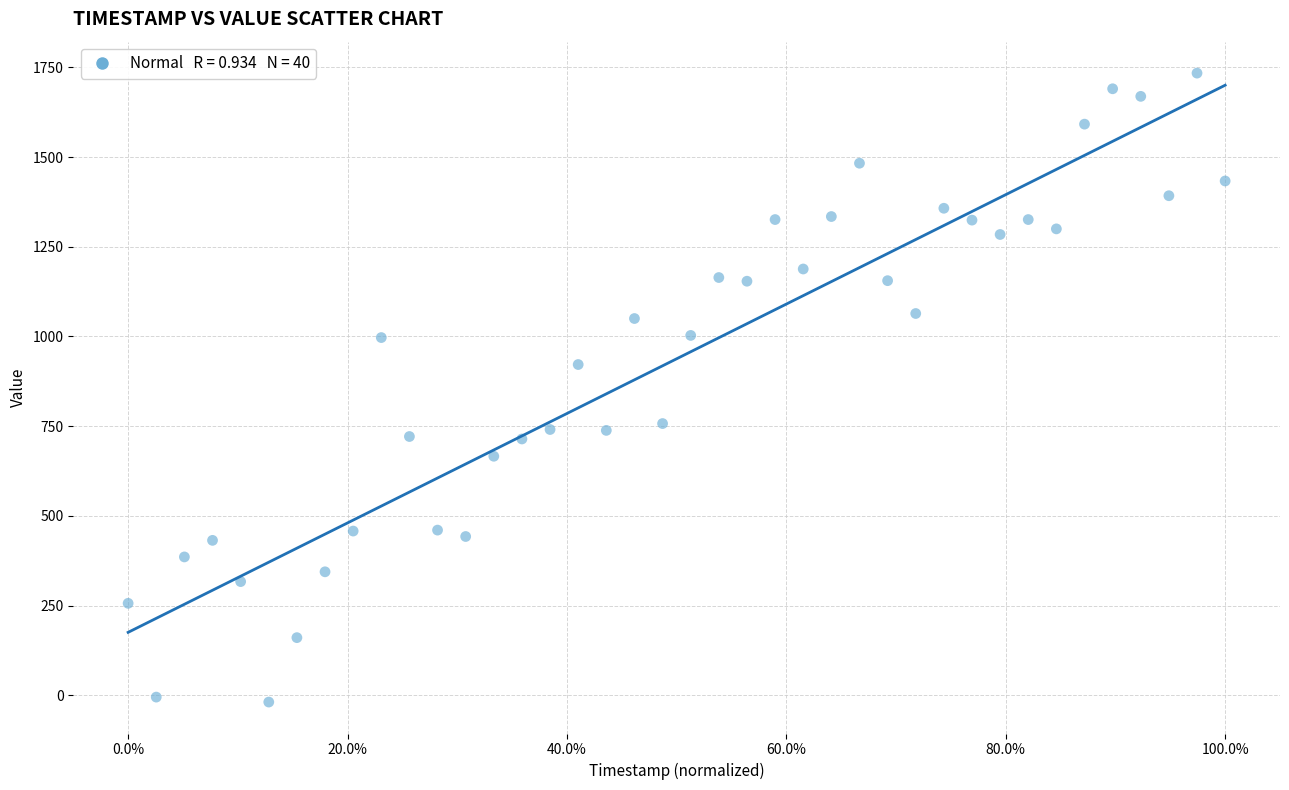

What is the range of X values (max minus min)?

1.0